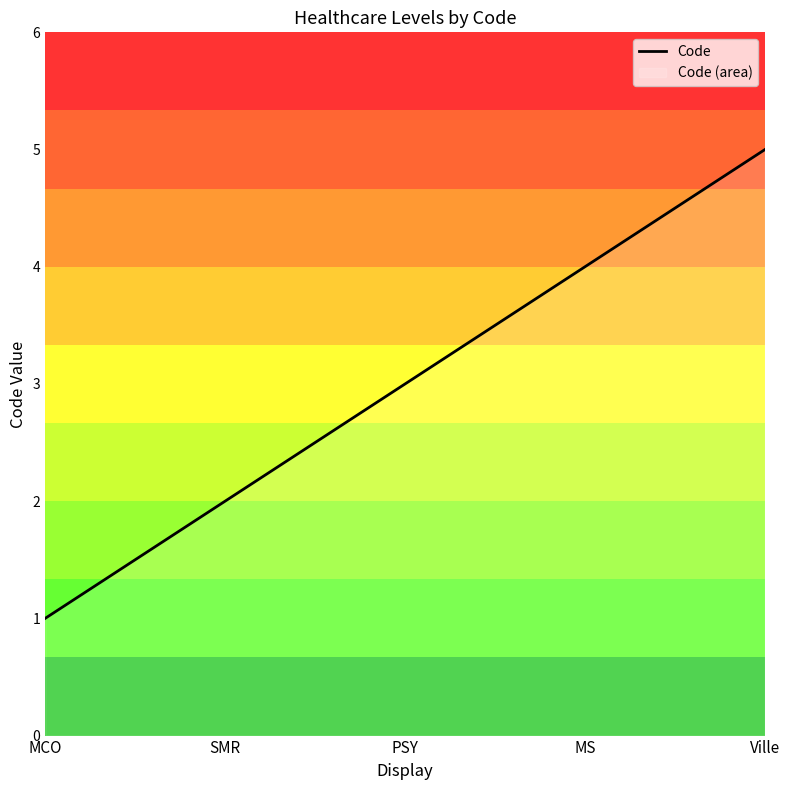

What is the difference between the values at MS and PSY?

1